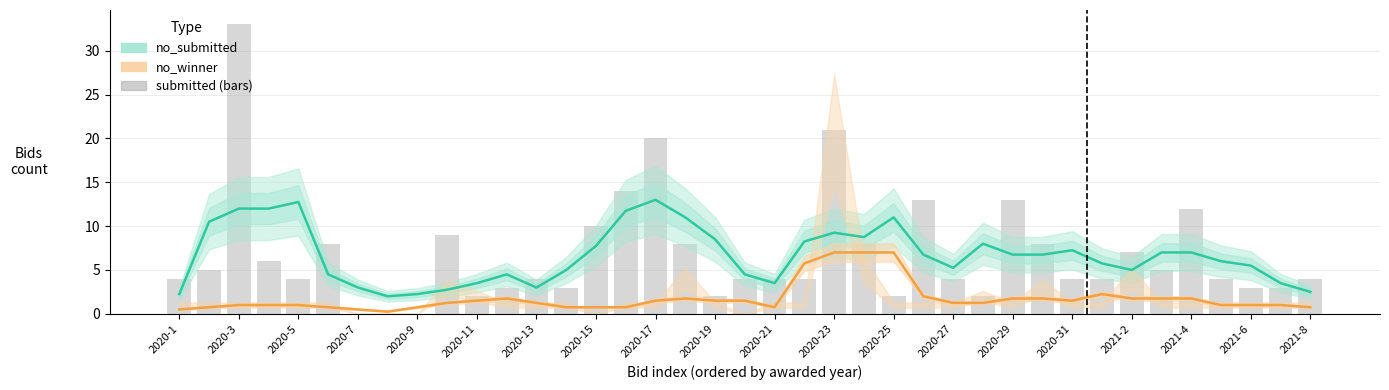

Which has a higher value, 2021-4 or 2021-8?

2021-4